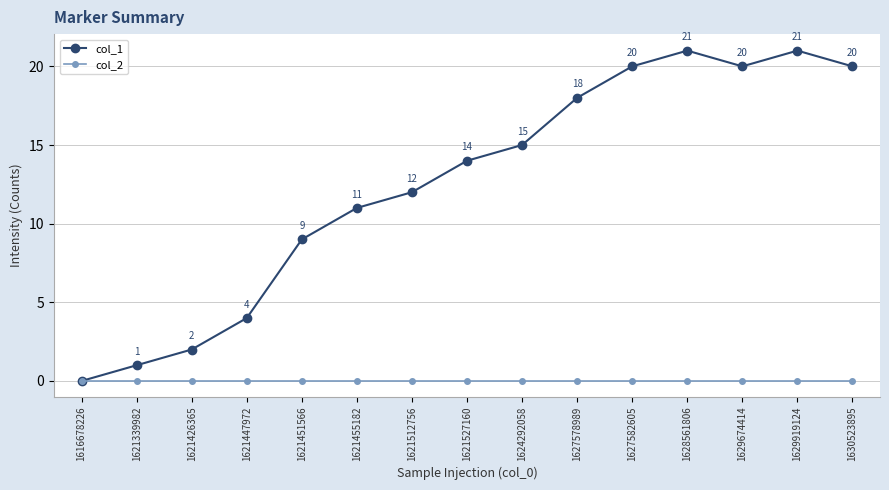

Which series changed the most between 1621527160 and 1628561806?

col_1